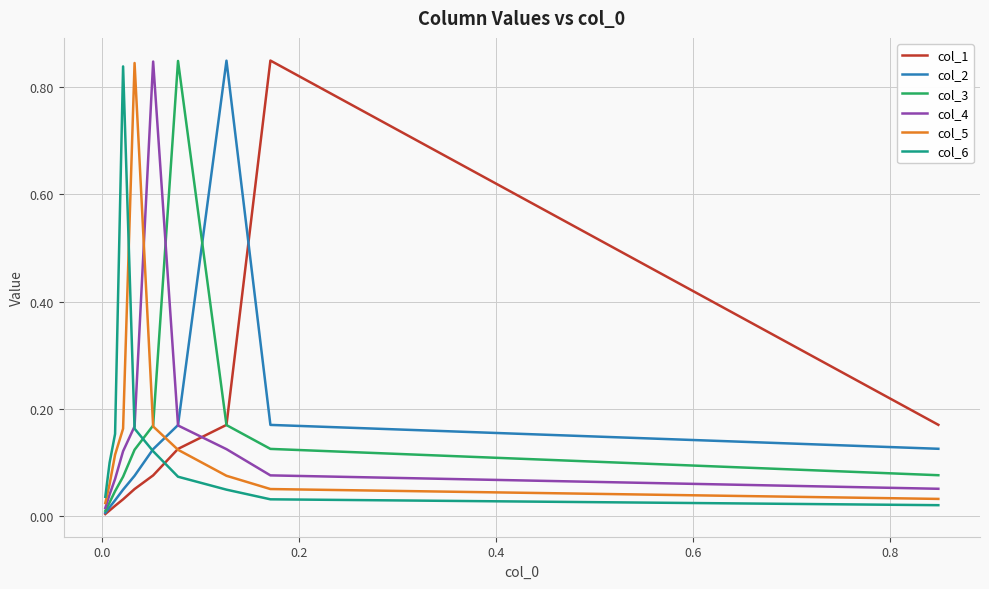

The col_4 series shows 0.0 at 1.0. True or false?

False